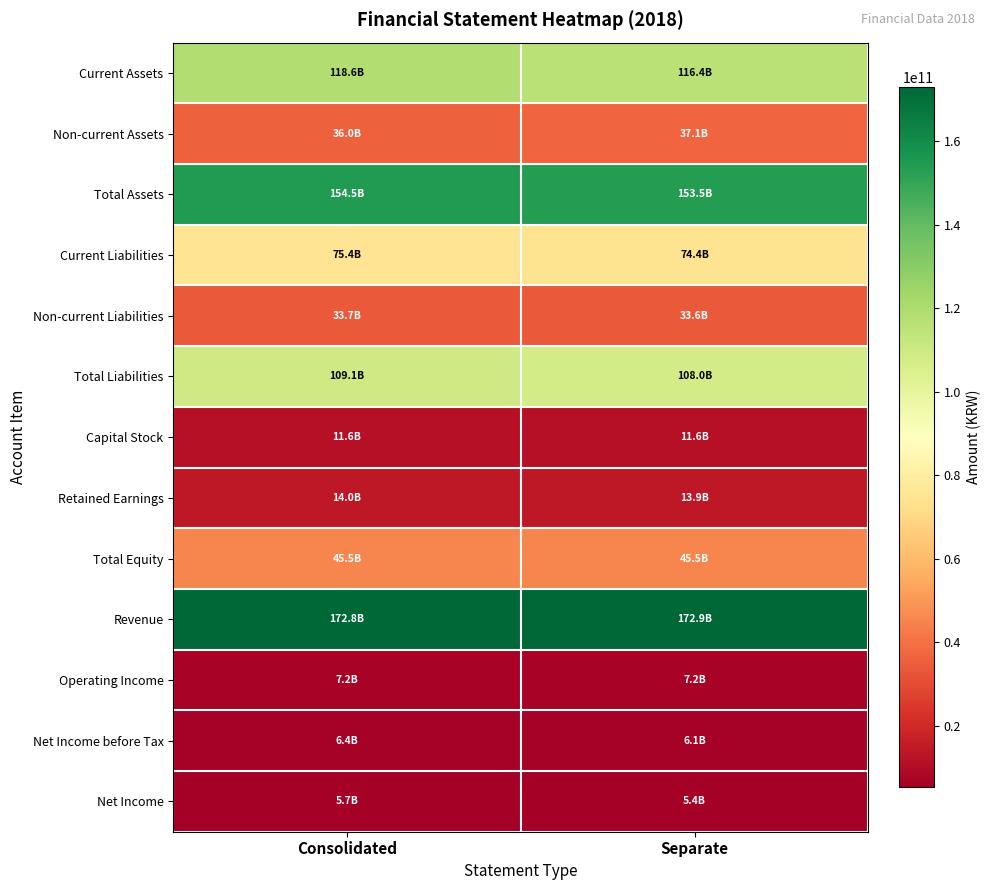

Count the number of categories in the chart.

2